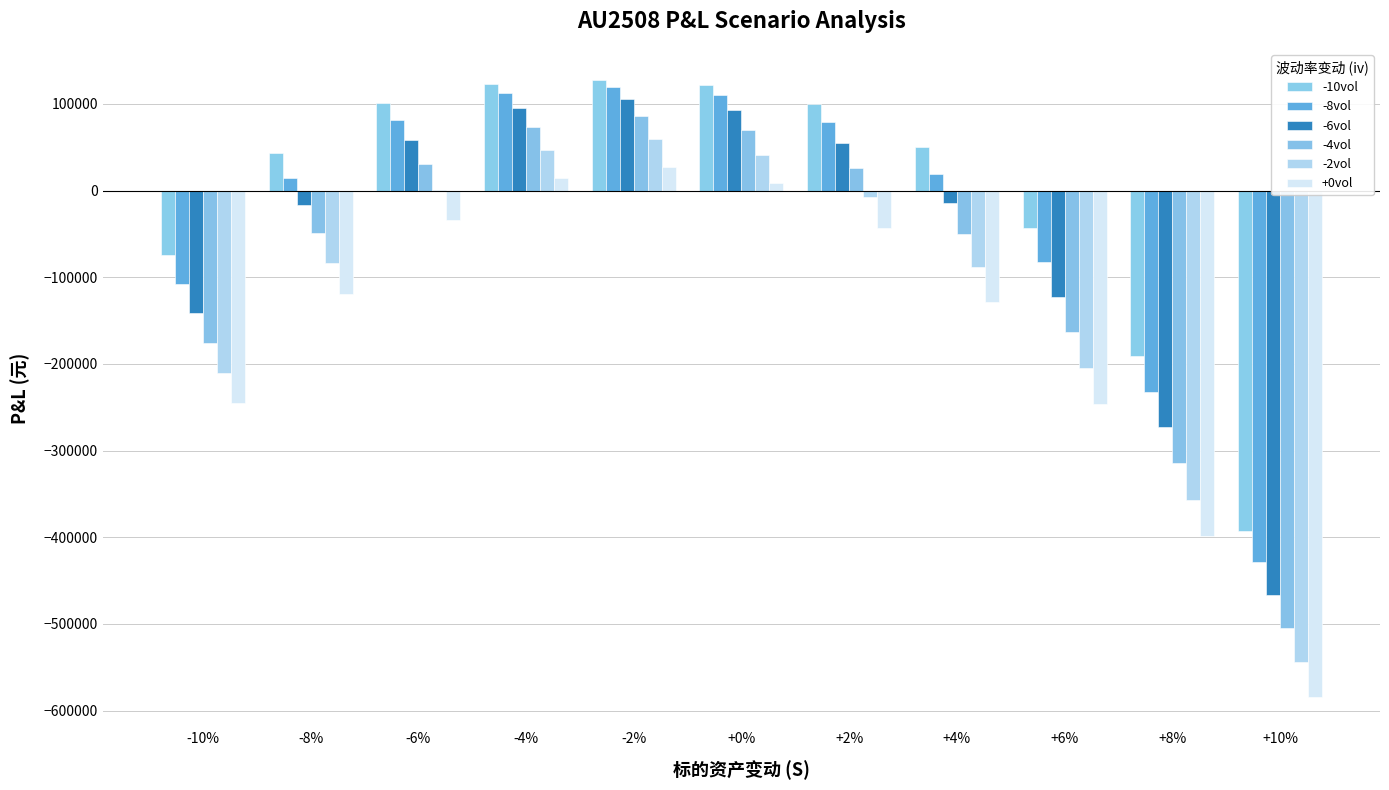

How many positive values does the +0vol series have?

3